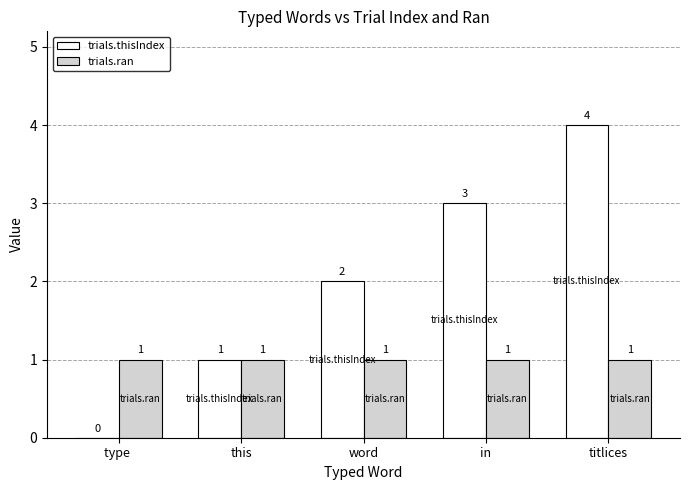

At which category is the sum across all series the highest?

titlices